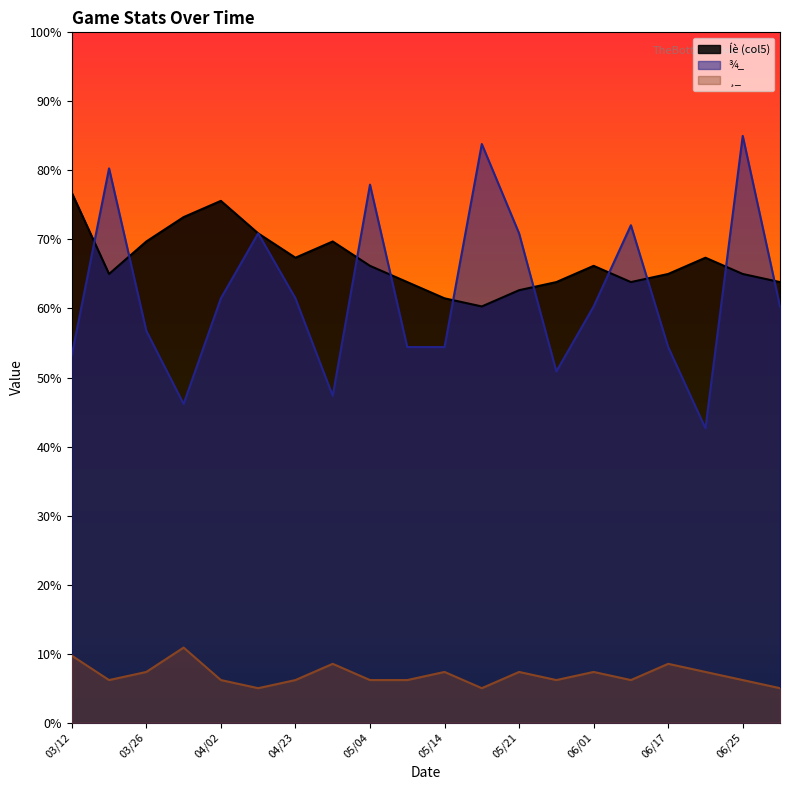

True or false: ¸_ has a value of 10.2 at 05/21.

False